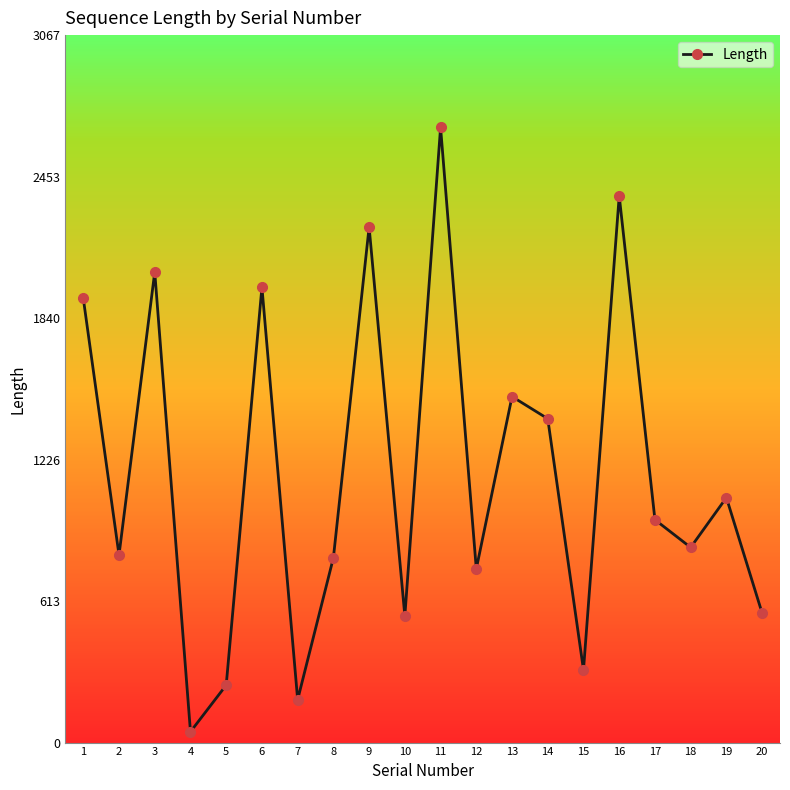

Which label corresponds to the largest value in the chart?

11